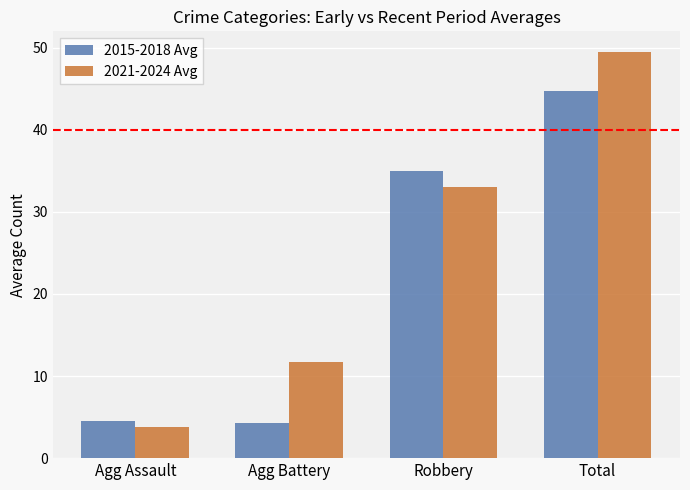

Which series has the largest total across all categories?

2021-2024 Avg